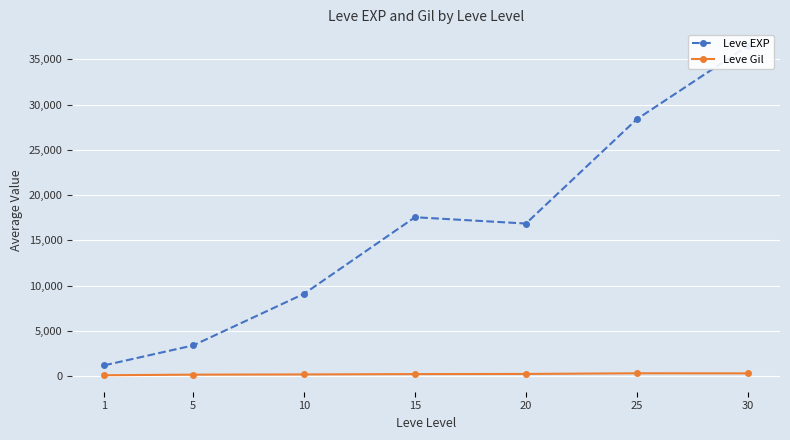

Which series has the largest total across all categories?

Leve EXP